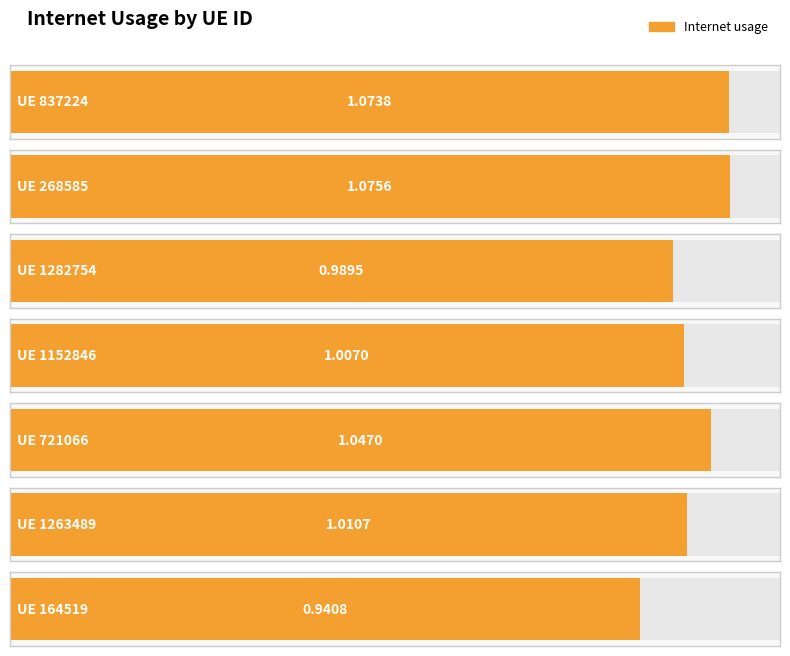

What is the average value?

1.0